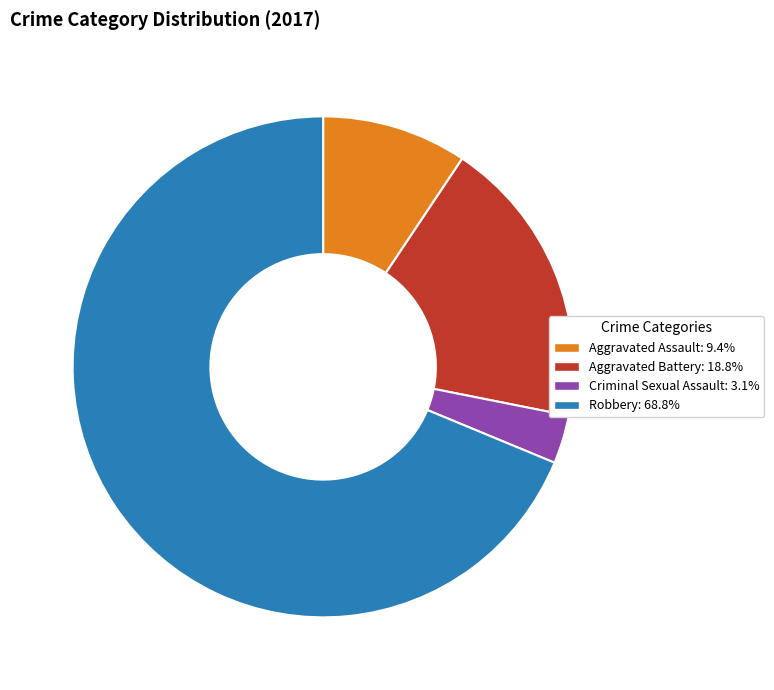

True or false: Robbery accounts for 83% of the total.

False